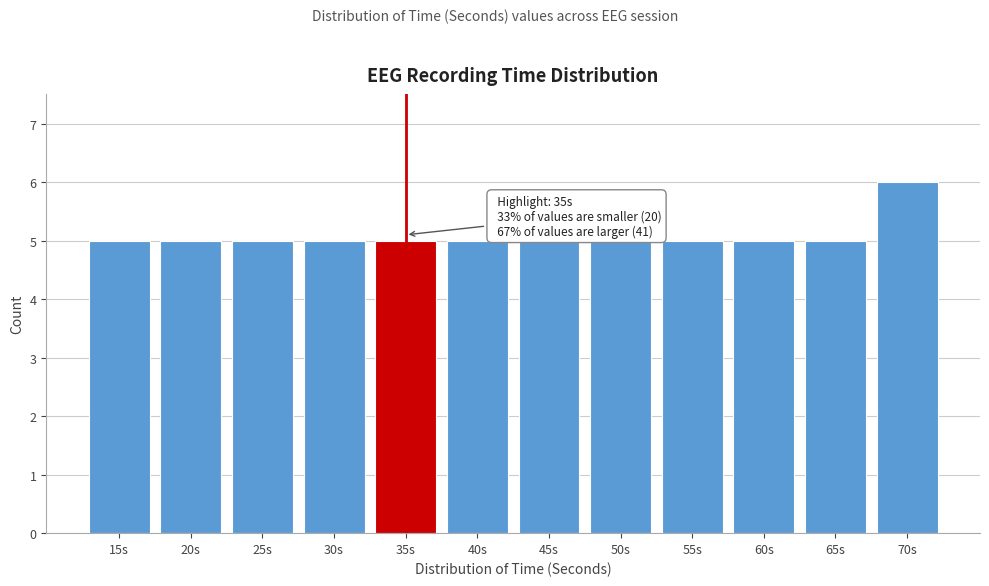

Reading left to right, transcribe all the data shown in this chart.

15s=5	20s=5	25s=5	30s=5	35s=5	40s=5	45s=5	50s=5	55s=5	60s=5	65s=5	70s=6